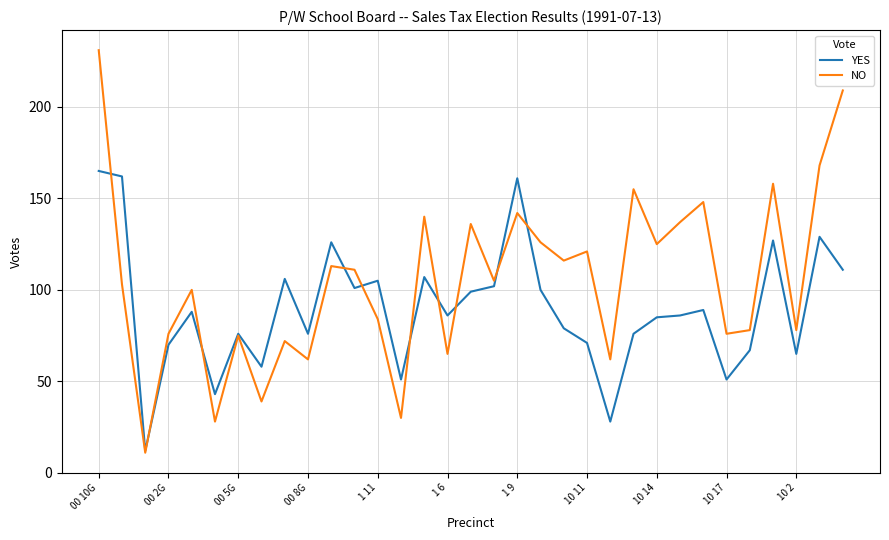

Rank the series by their maximum value, from lowest to highest.

YES, NO